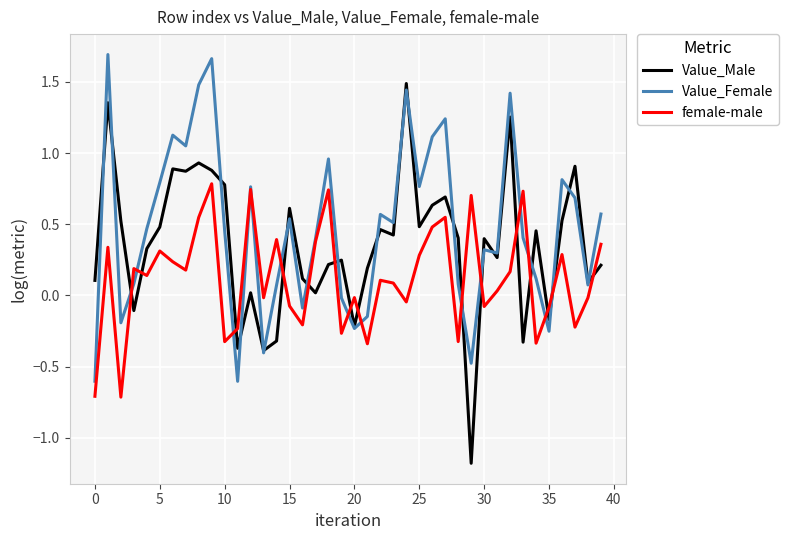

Rank the series by their maximum value, from highest to lowest.

Value_Female, Value_Male, female-male